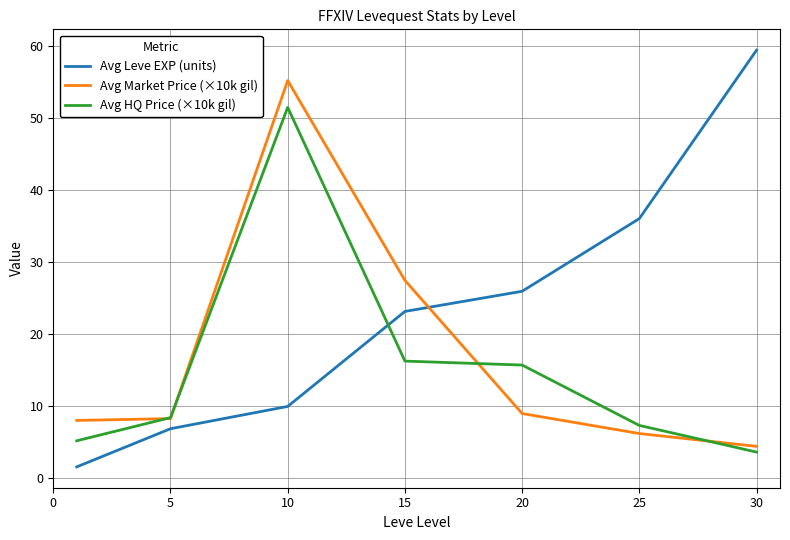

True or false: Avg Leve EXP (units) and Avg HQ Price (×10k gil) cross at least once.

True